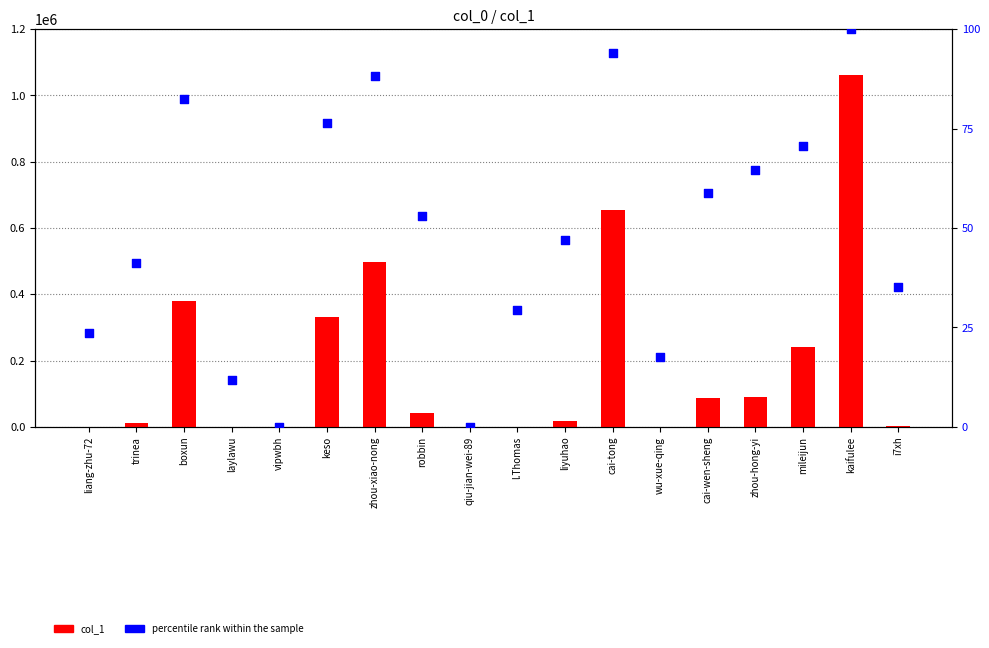

At which category is the sum across all series the highest?

kaifulee